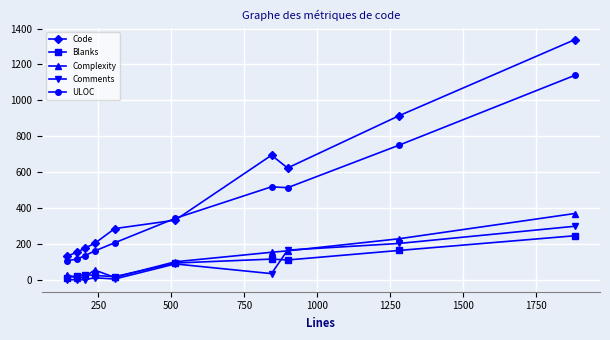

What is the greatest value displayed?

1338